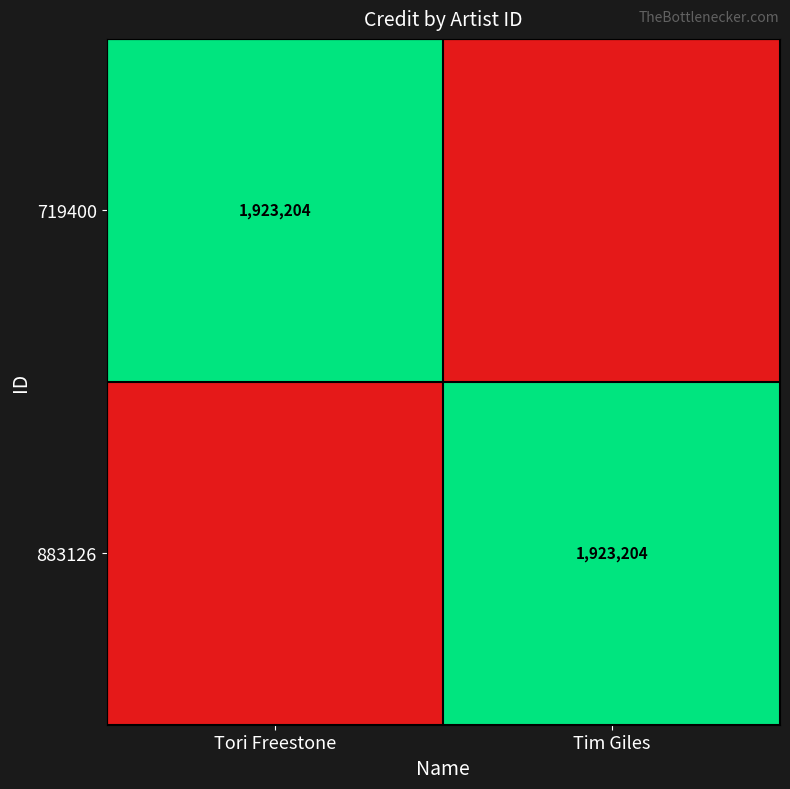

At how many categories does at least one series exceed 1579829?

2